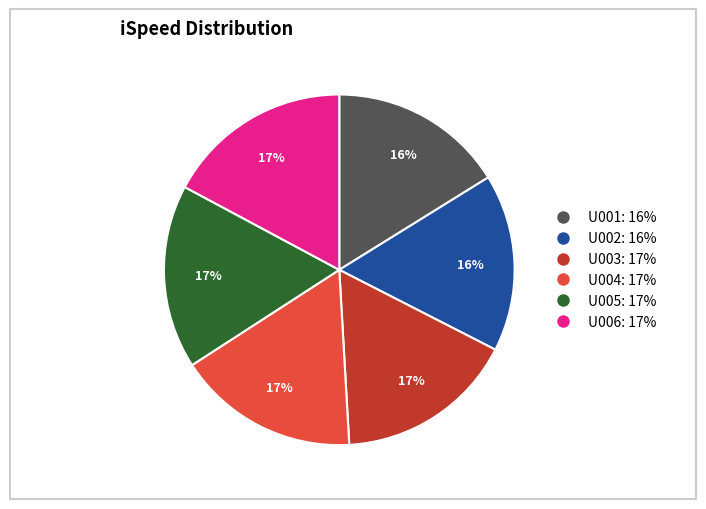

Is it true that U004 is 22% of the pie?

False